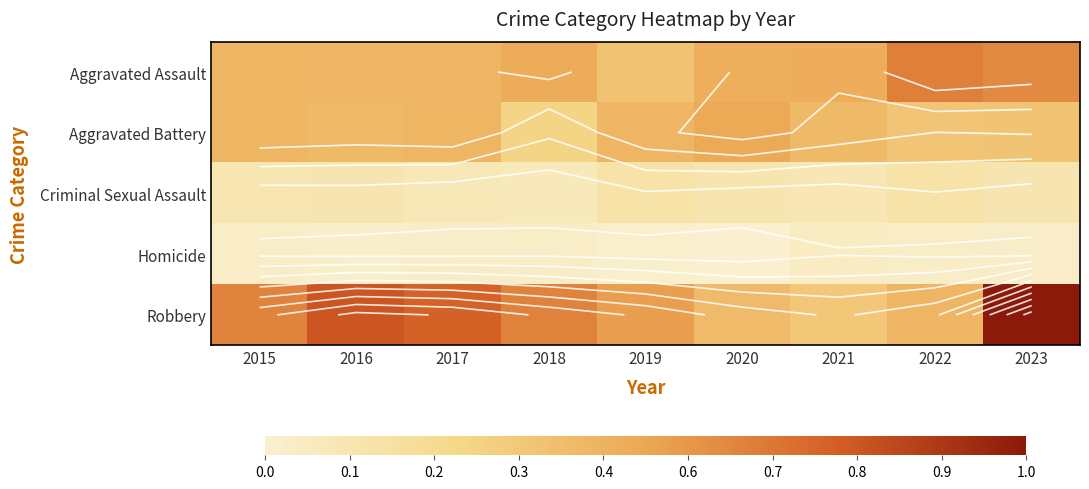

What is the total value across all series at 2017?

1.7